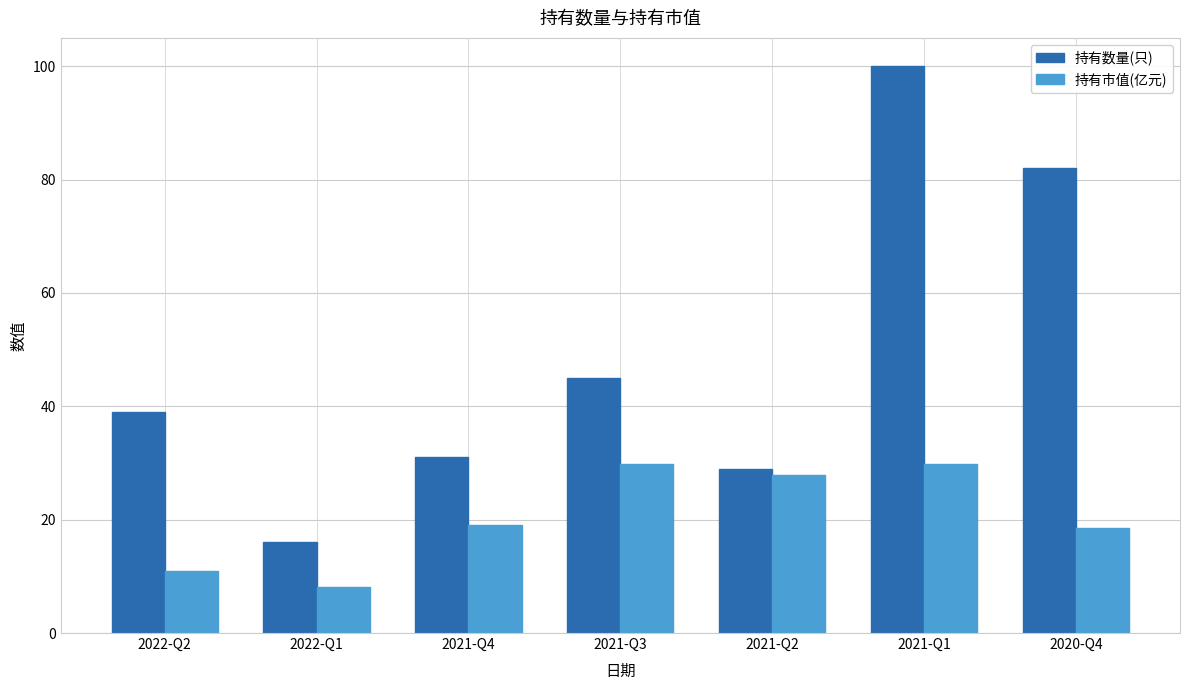

The 持有数量(只) series shows 45.0 at 2021-Q3. True or false?

True